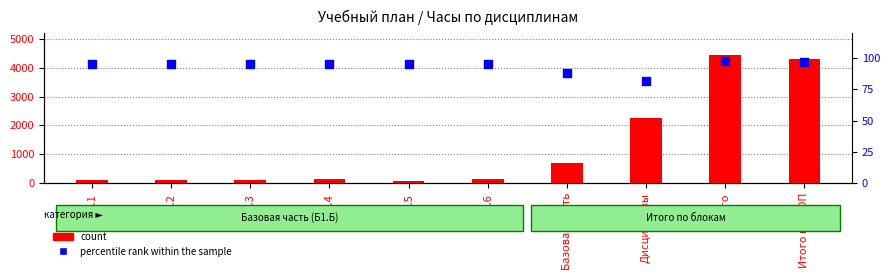

Which series has the largest total across all categories?

count